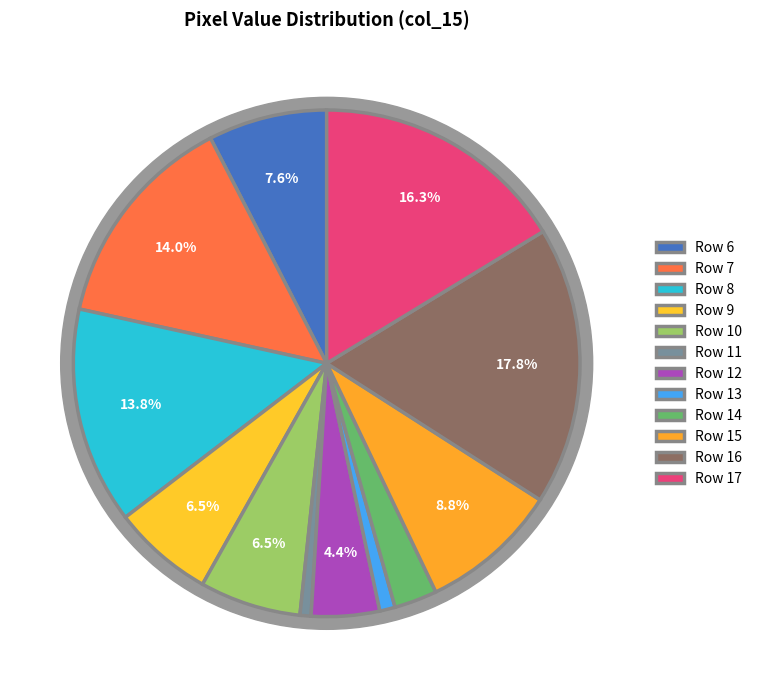

To the nearest percent, what portion does Row 12 represent?

4%